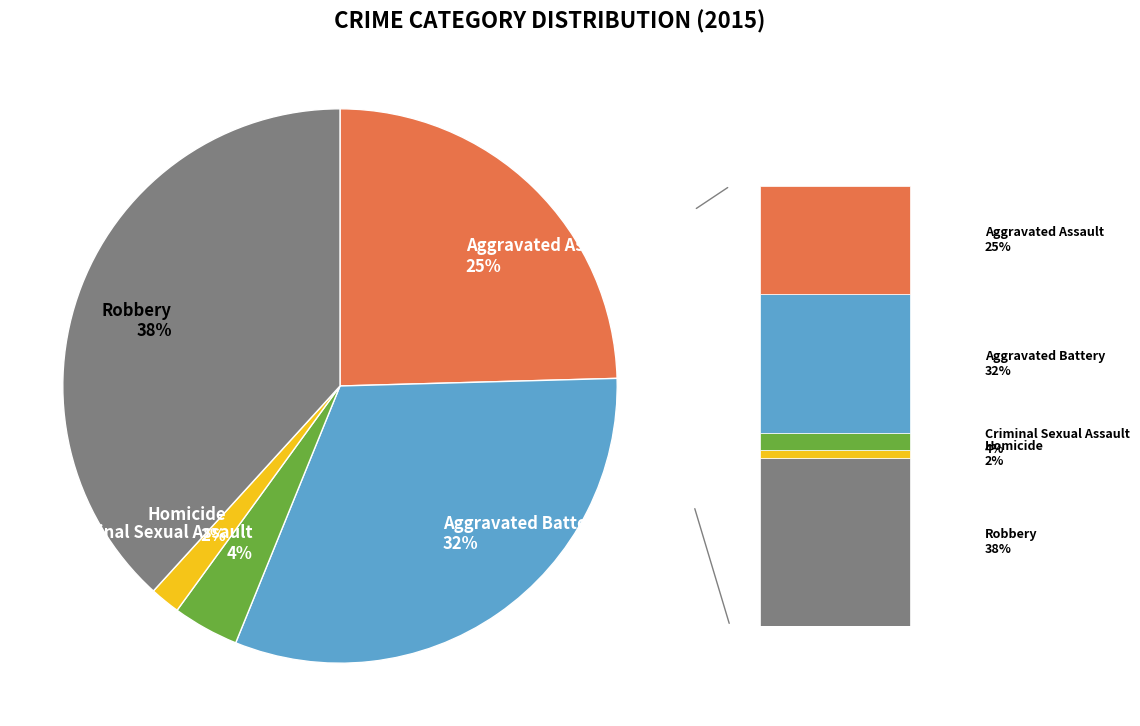

Do Robbery 38% and Homicide 2% together represent more than half of the pie?

No